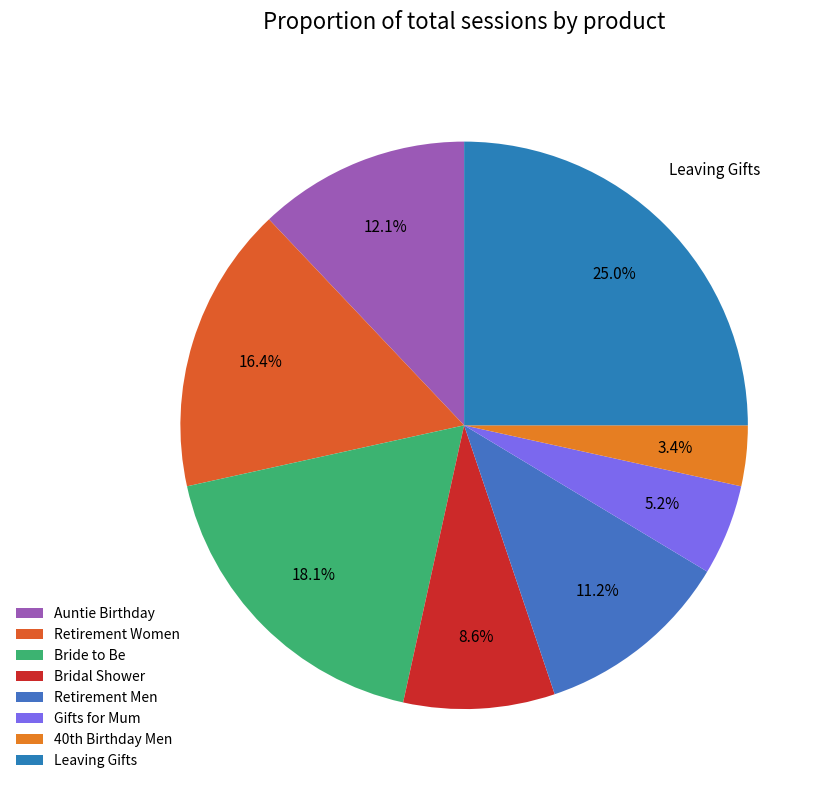

Which category has the smallest portion of the pie?

40th Birthday Men